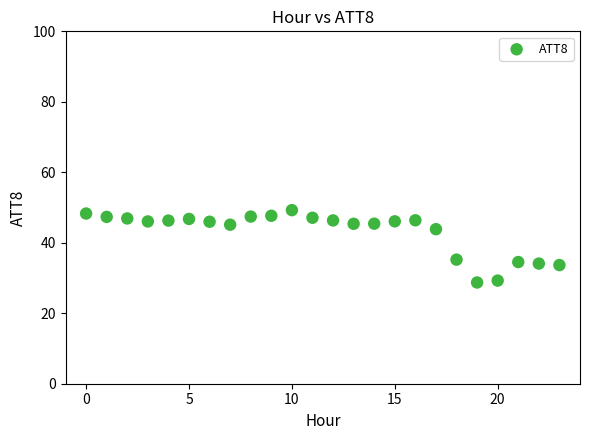

What is the range of Y values (max minus min)?

20.5